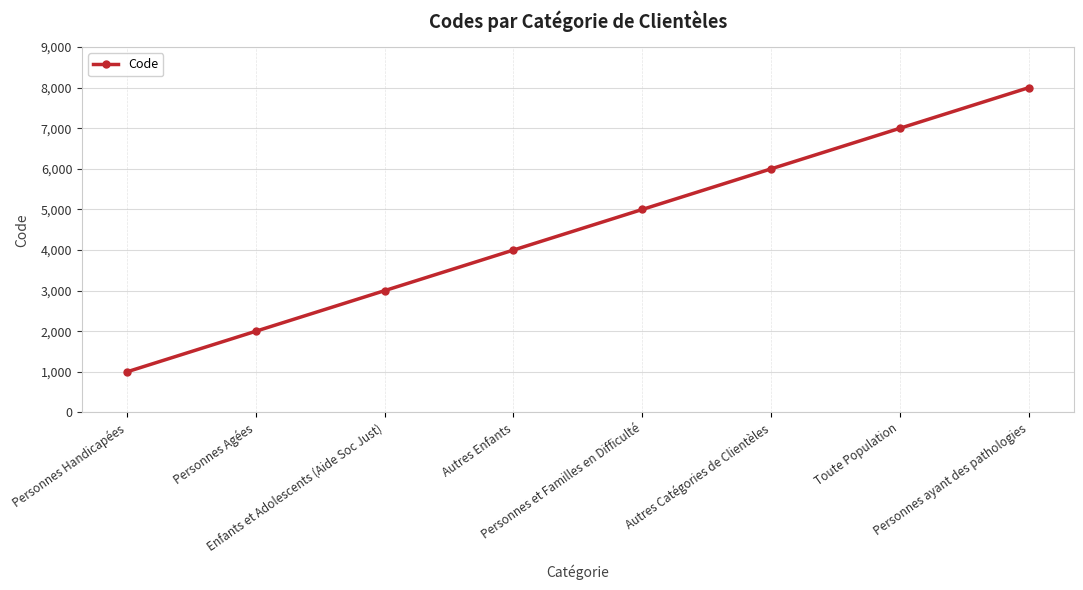

What is the sum of all values?

36000